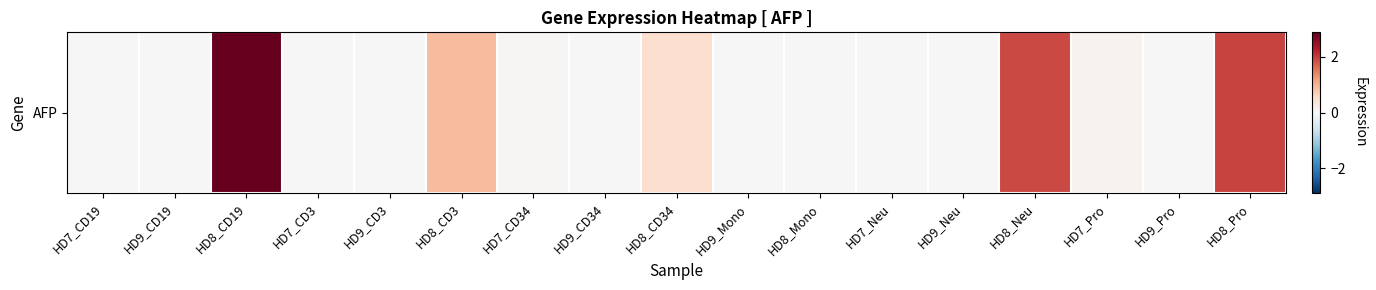

Is it true that the value at HD8_CD3 is 0.4?

False